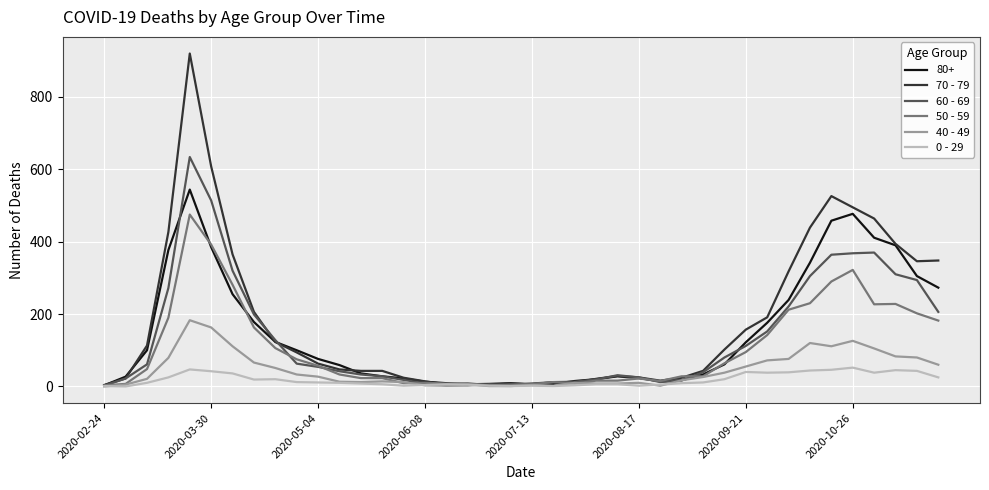

Which series has the largest range (max minus min)?

70 - 79